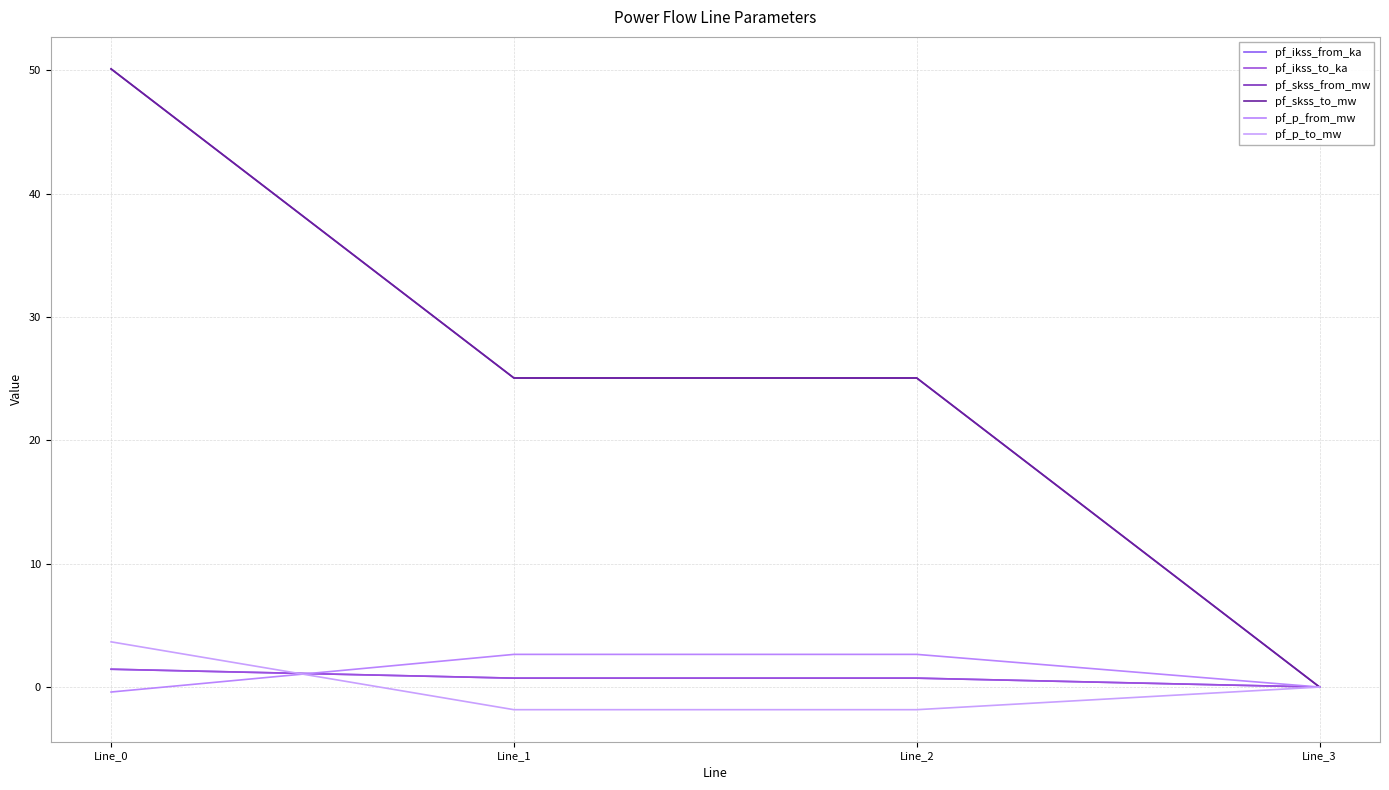

Does the chart display data point markers on the line(s)?

No